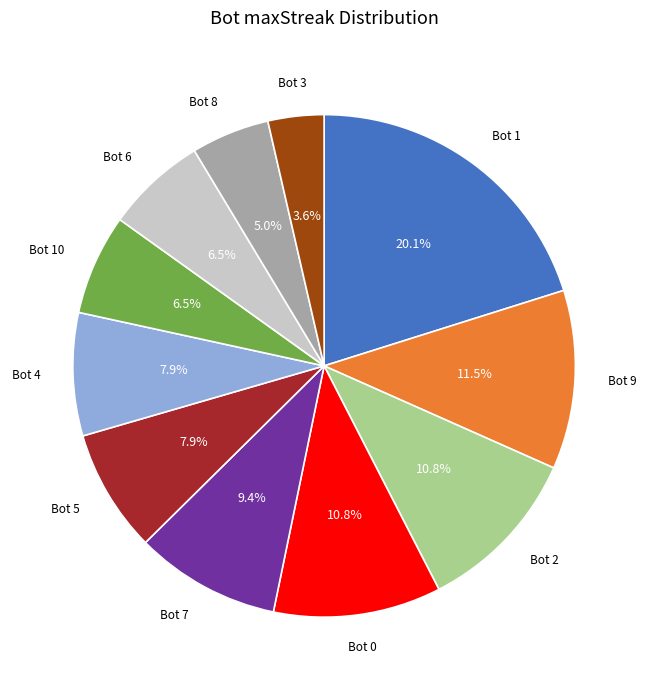

Does any single category account for the majority?

No